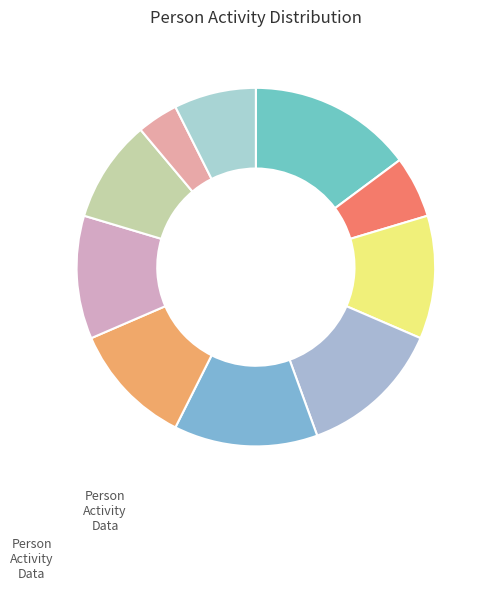

How many segments does this pie chart have?

10